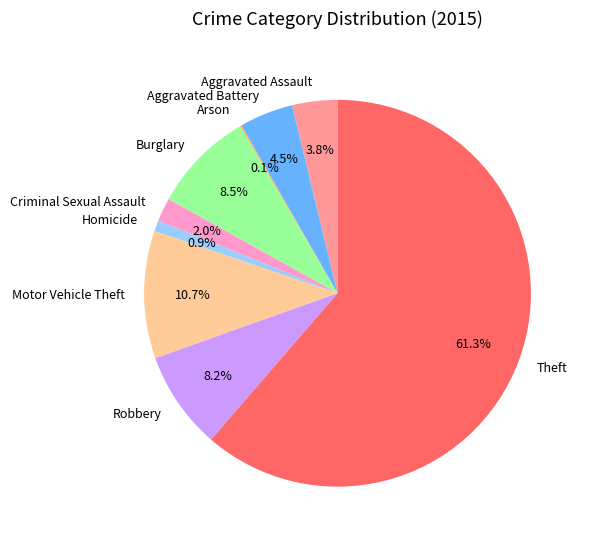

To the nearest percent, what portion does Criminal Sexual Assault represent?

2%